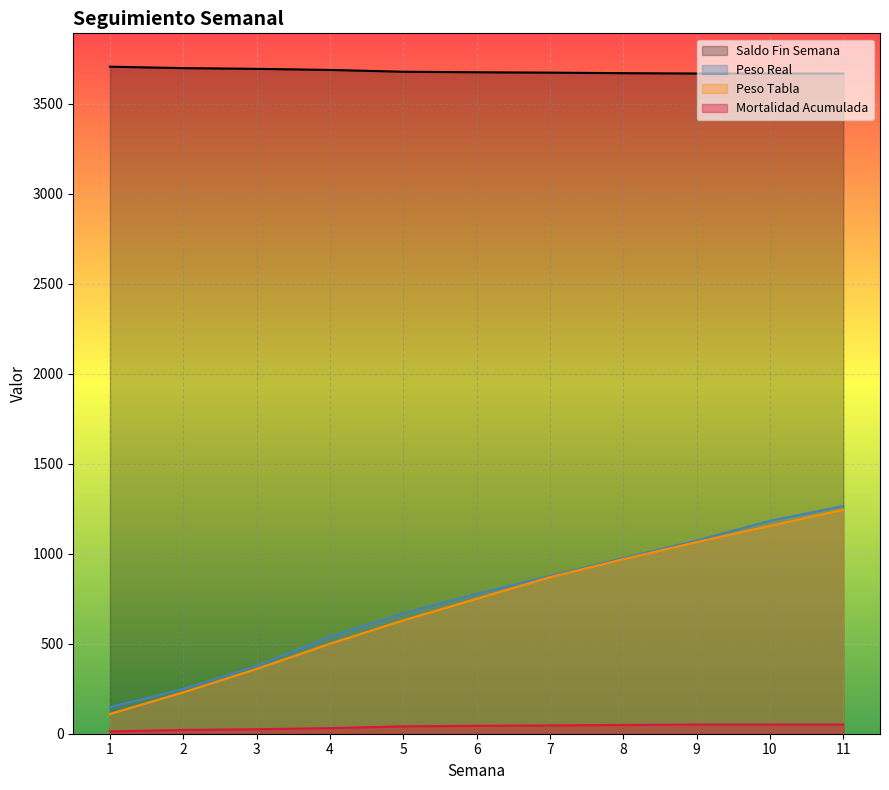

Which series has the largest total across all categories?

Saldo Fin Semana